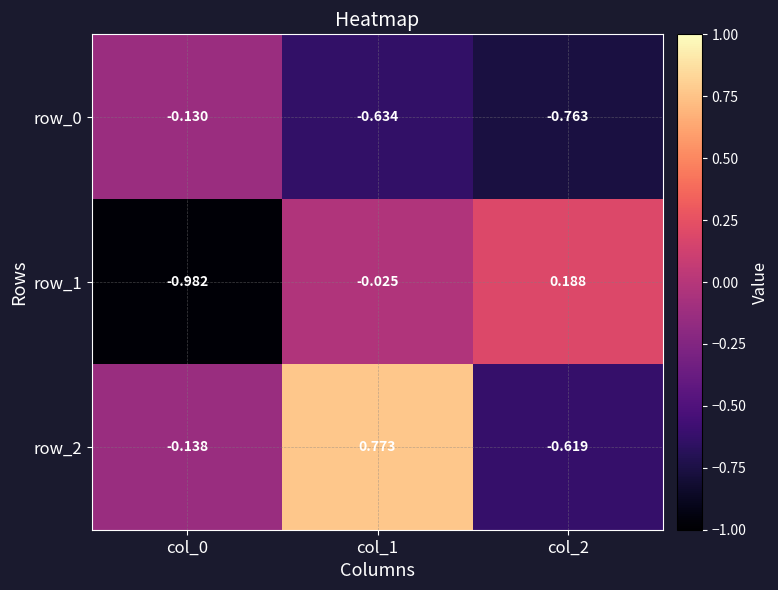

Is the value of row_2 at col_0 greater than the value of row_1 at col_0?

Yes